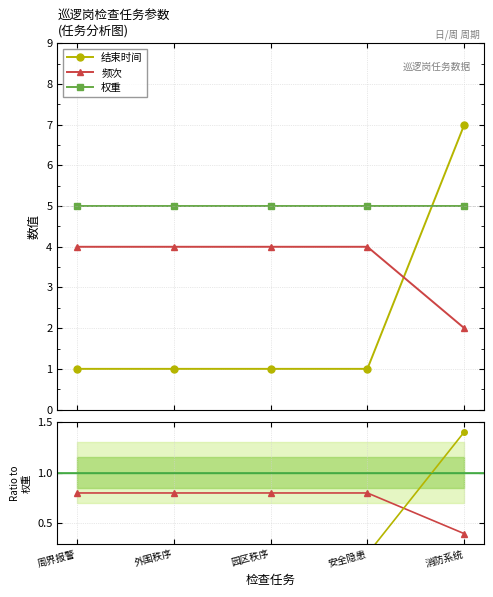

At which category is the sum across all series the highest?

消防系统